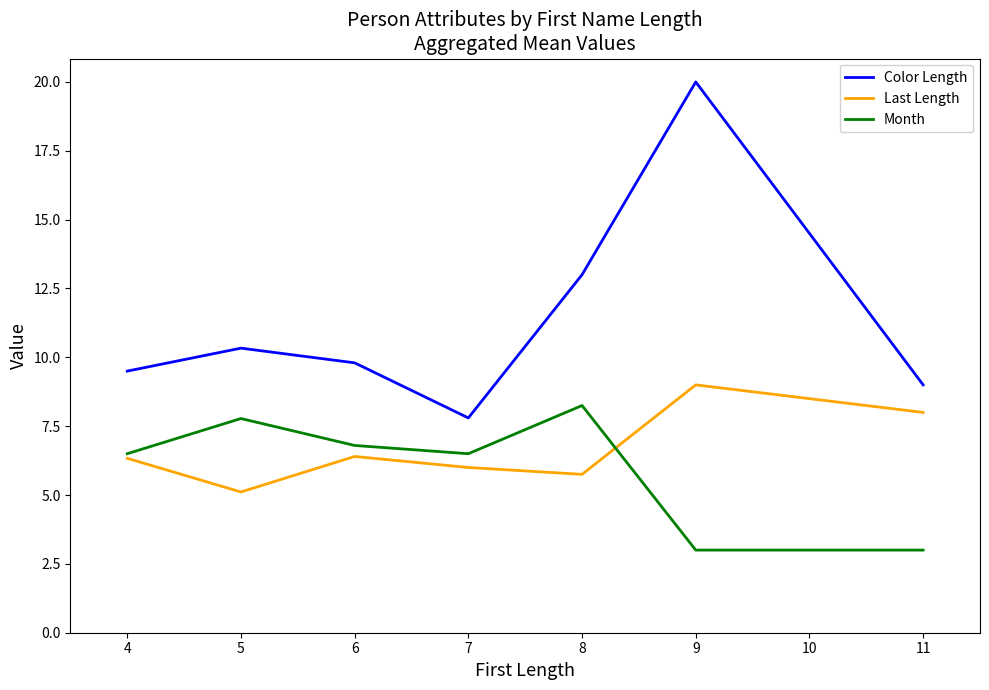

At which category does the chart reach its peak across all series?

9